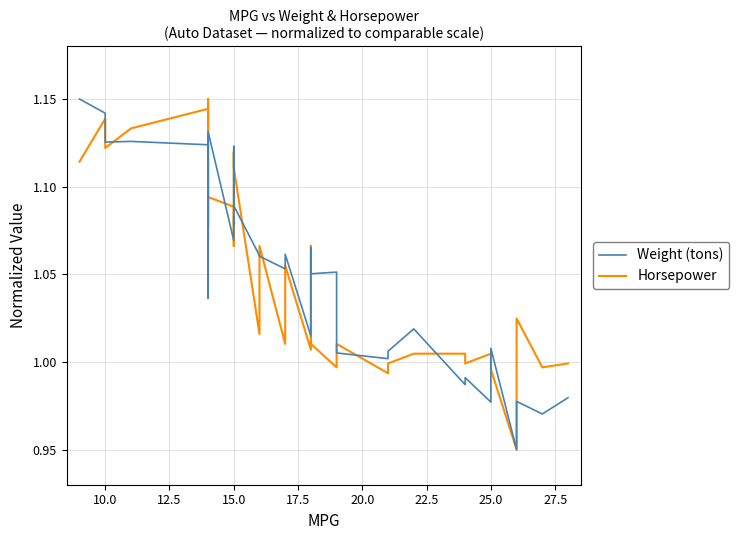

Which series has the largest total across all categories?

Horsepower